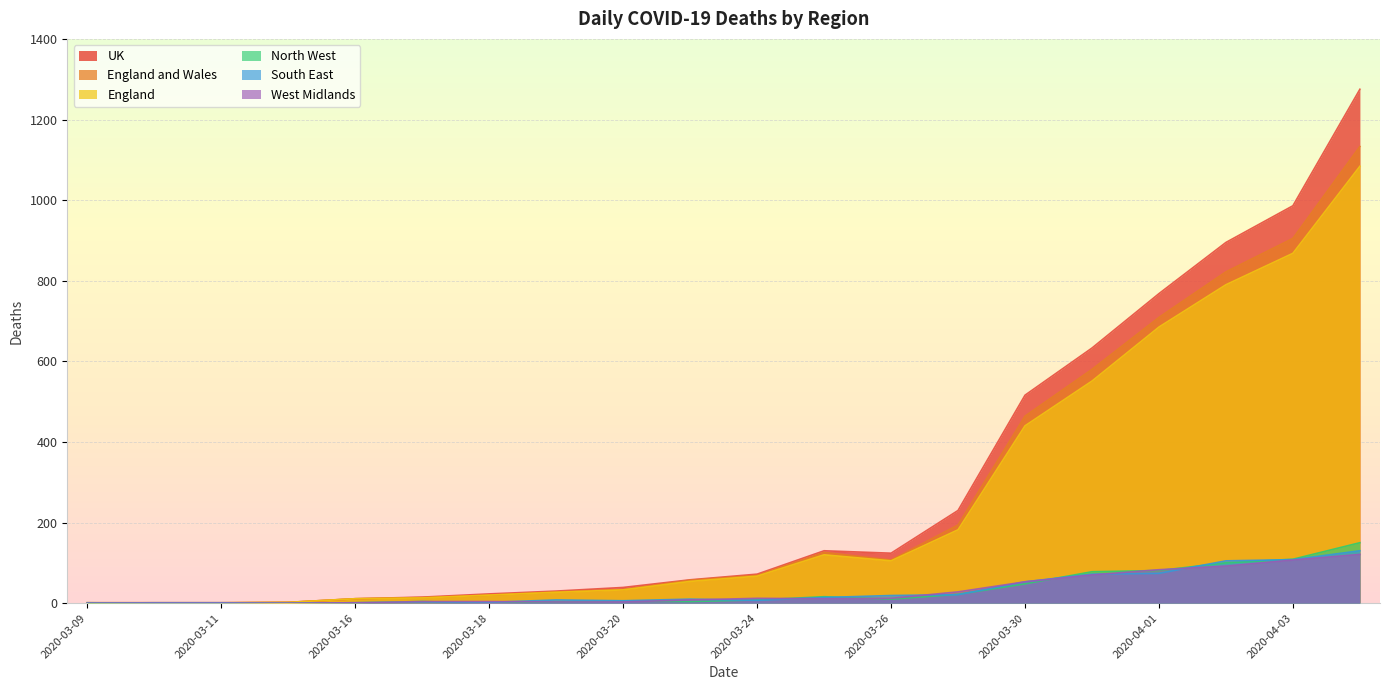

Does the chart display data point markers on the line(s)?

No